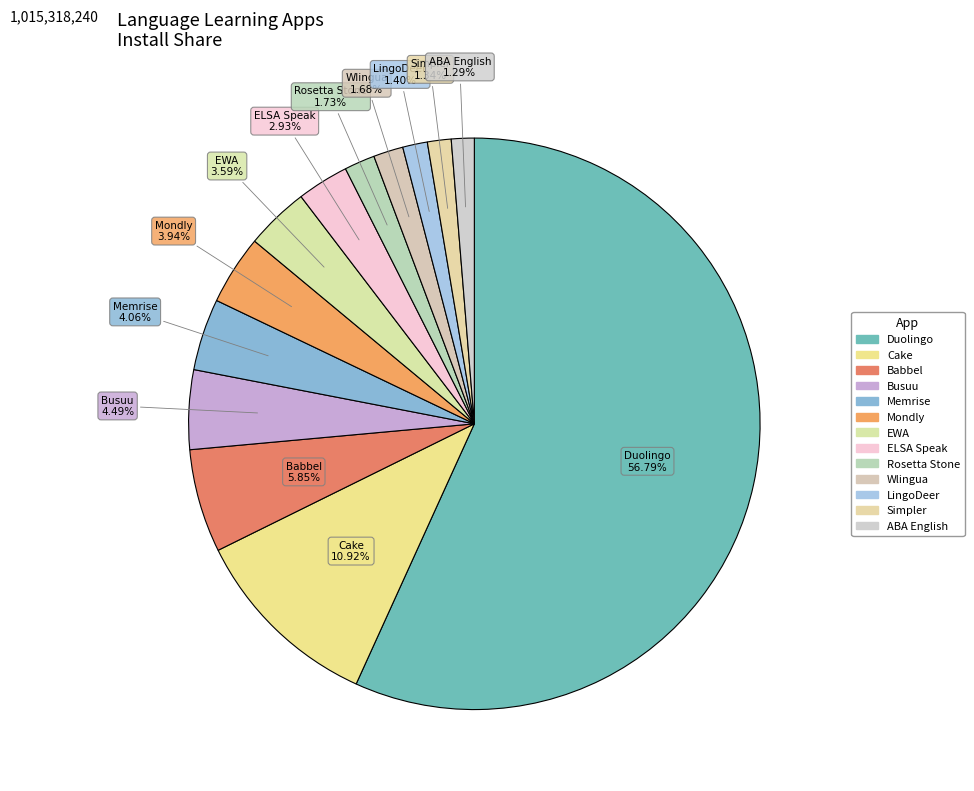

Do Simpler and EWA together represent more than half of the pie?

No